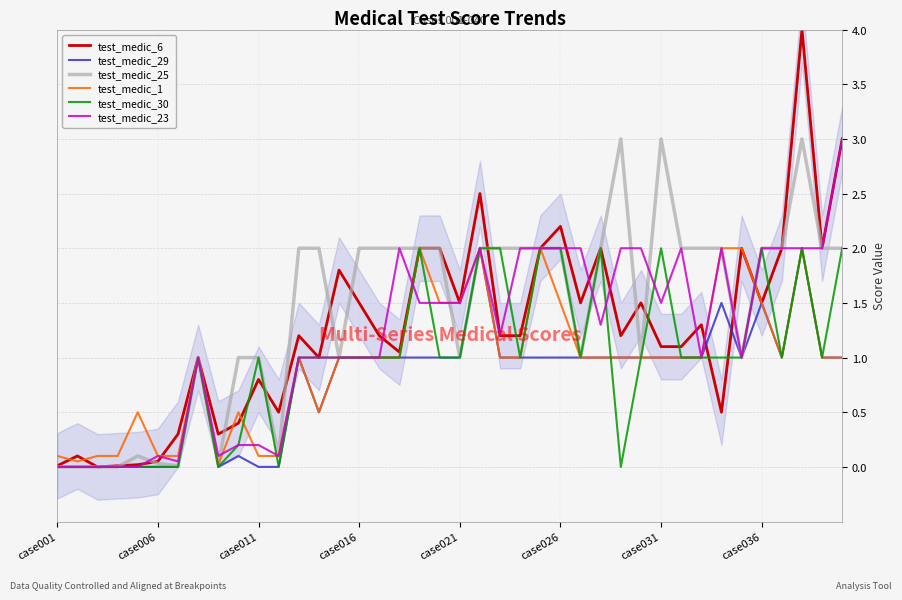

How many categories are shown in the chart?

40